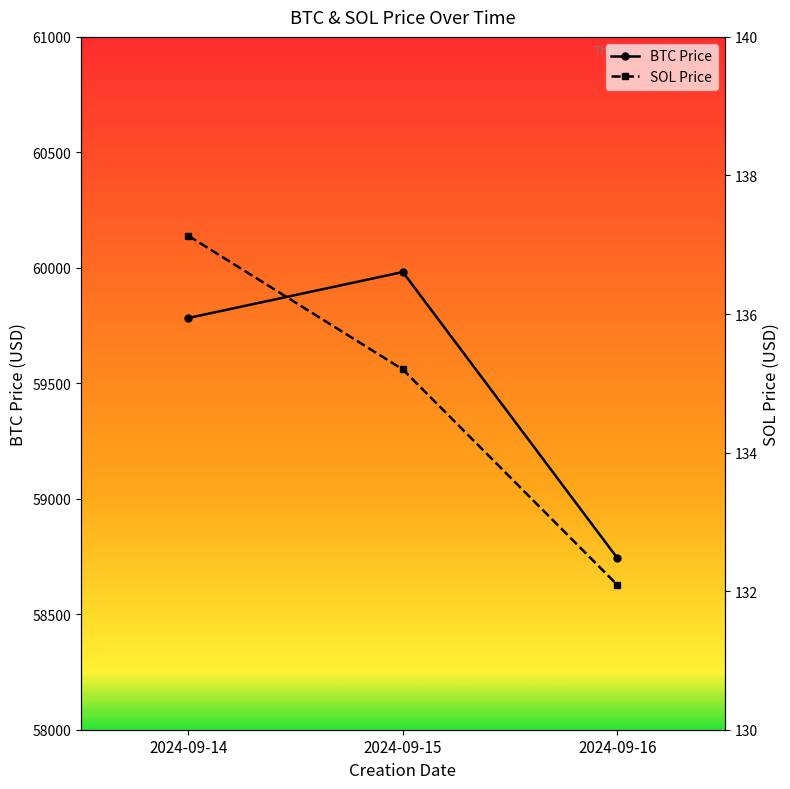

At which label is SOL Price closest to 134?

2024-09-15